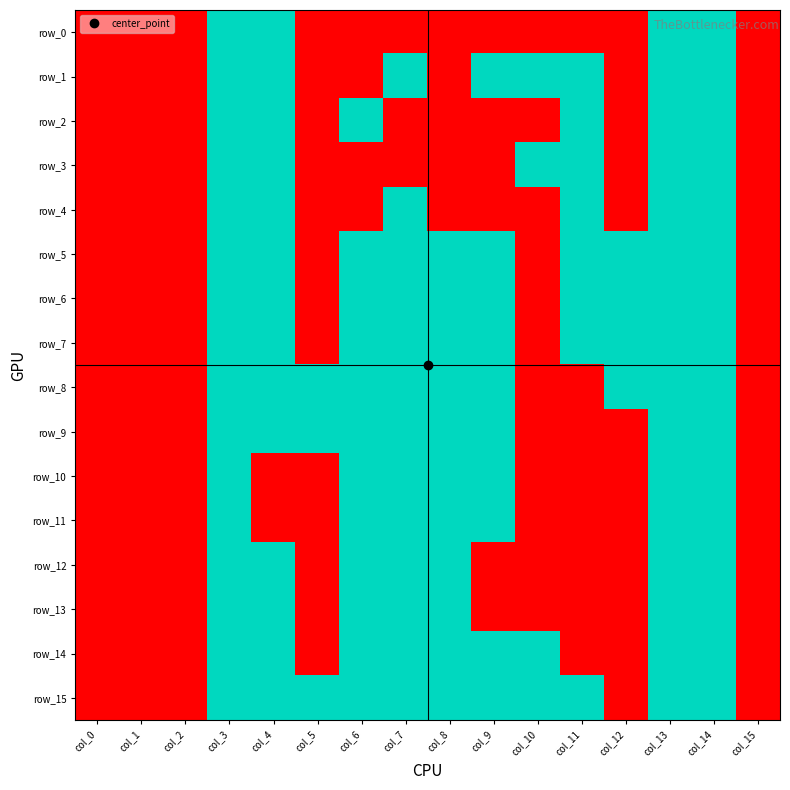

How many series are shown in this chart?

16